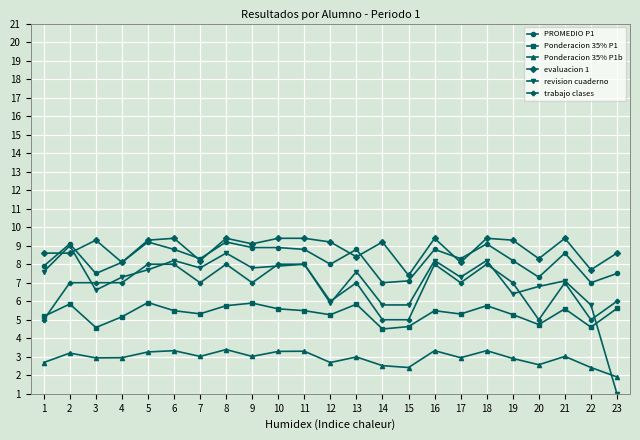

True or false: evaluacion 1 and Ponderacion 35% P1b intersect in this chart.

False